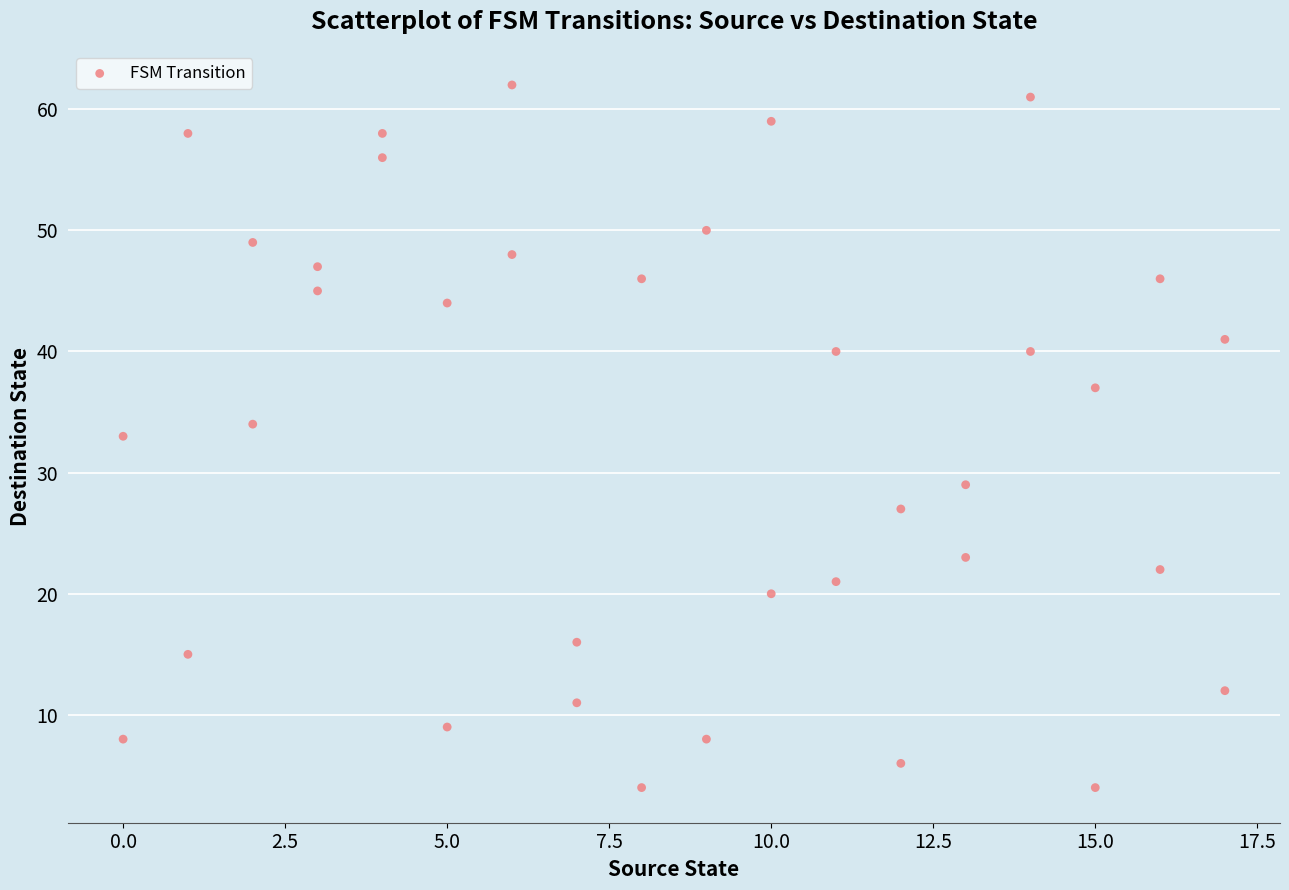

What is the range of Y values (max minus min)?

58